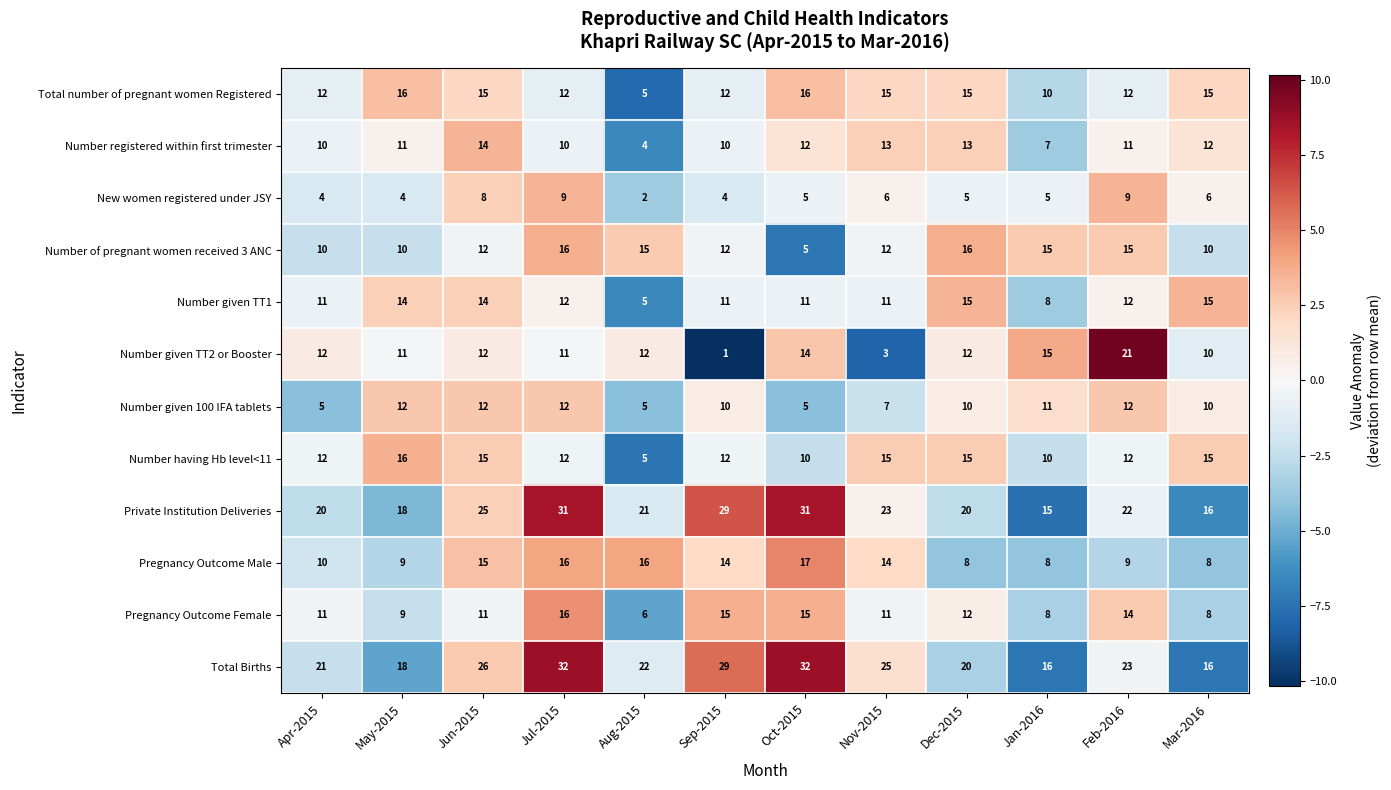

Which series has the largest total across all categories?

Total Births